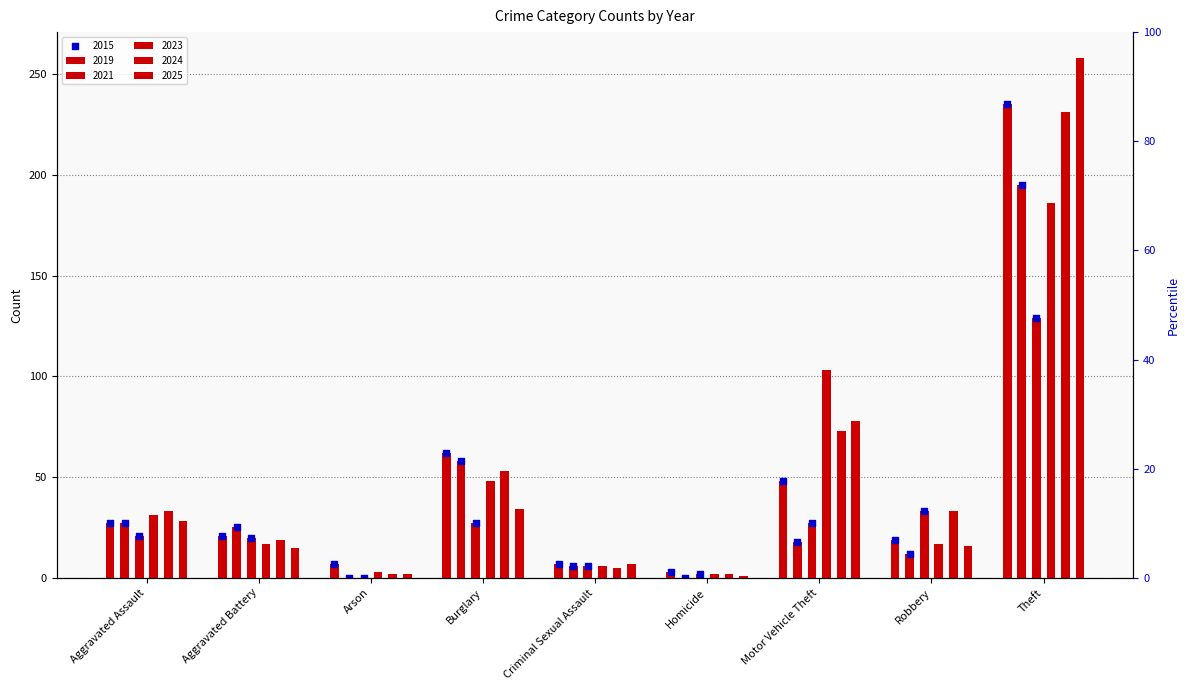

Between Criminal Sexual Assault and Robbery, which is larger?

Robbery